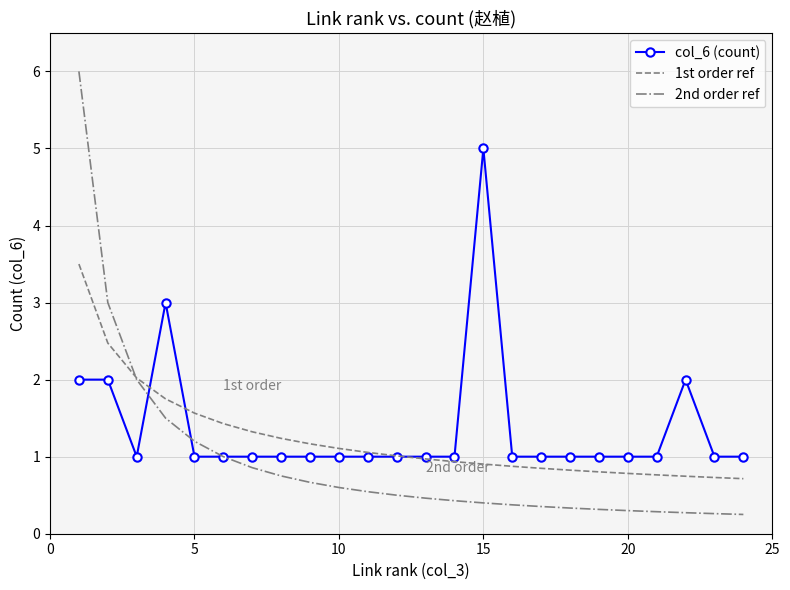

What is the lowest value of the 1st order ref series?

0.7